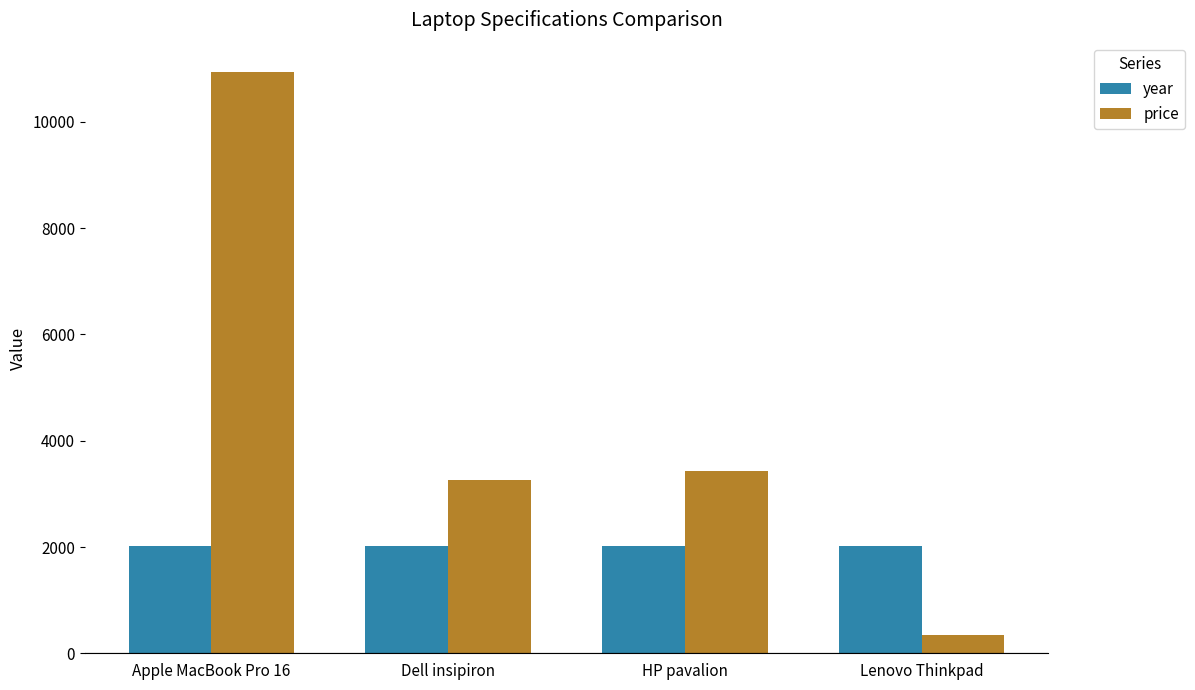

Is the value of year at Apple MacBook Pro 16 greater than the value of price at HP pavalion?

No